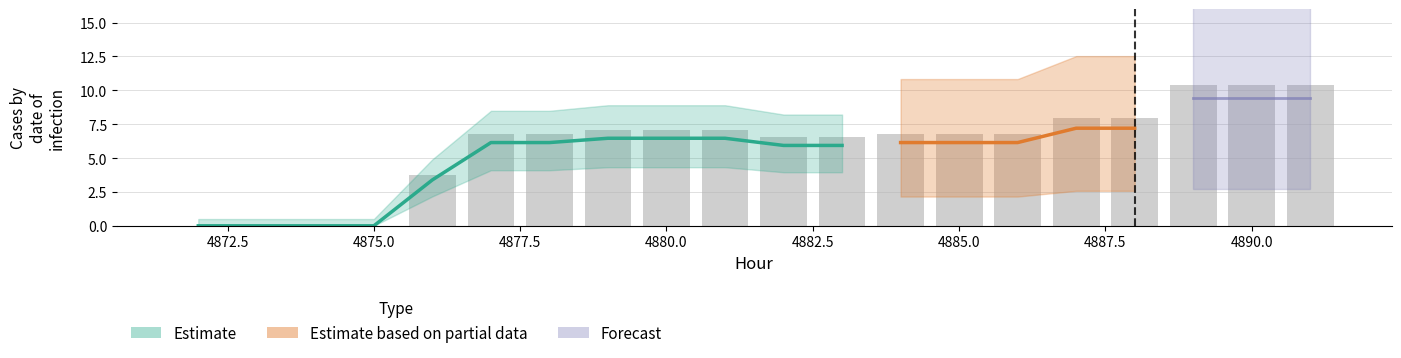

The chart shows a value of 1.6 at 4885.0. True or false?

False